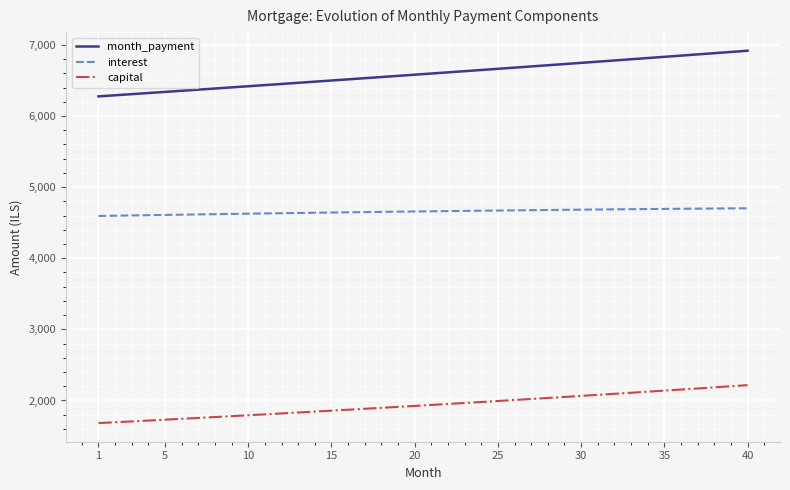

True or false: capital and interest cross at least once.

False